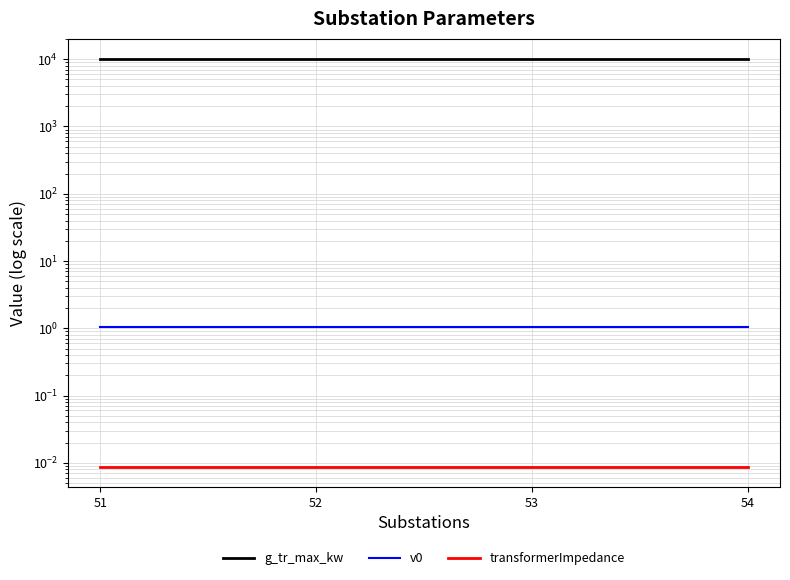

True or false: g_tr_max_kw and v0 cross at least once.

False